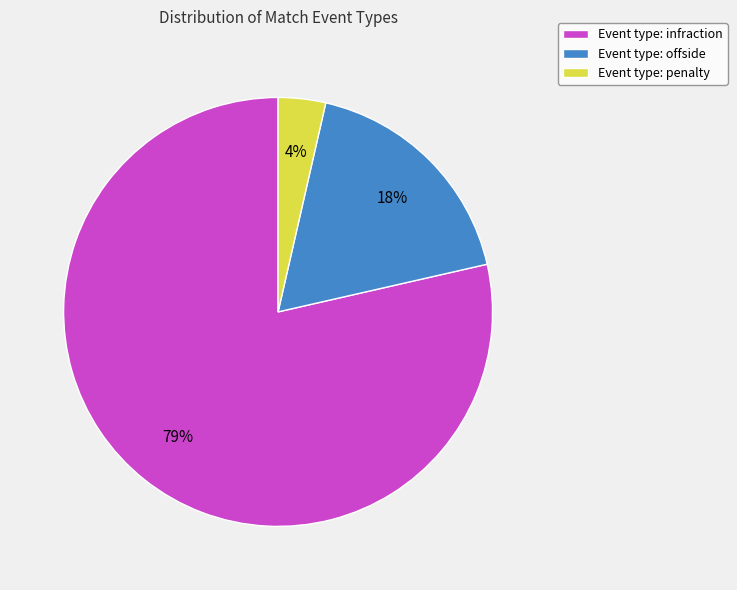

Which has a higher value, Event type: infraction or Event type: offside?

Event type: infraction